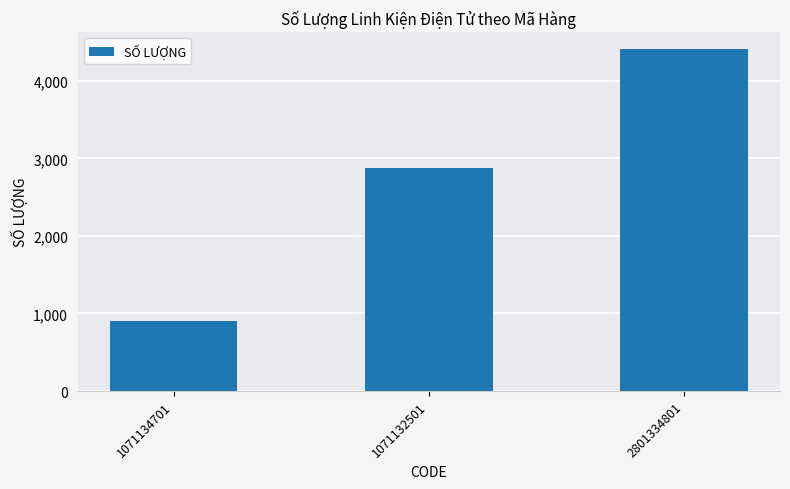

At which label is the value closest to 2655?

1071132501